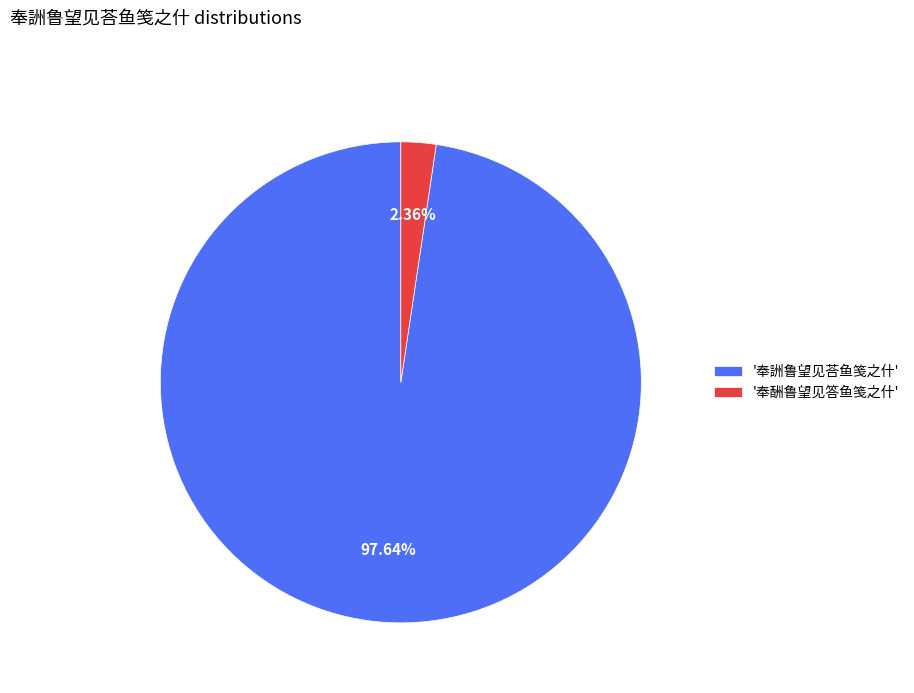

What is the smallest slice in the pie chart?

'奉酬鲁望见答鱼笺之什'